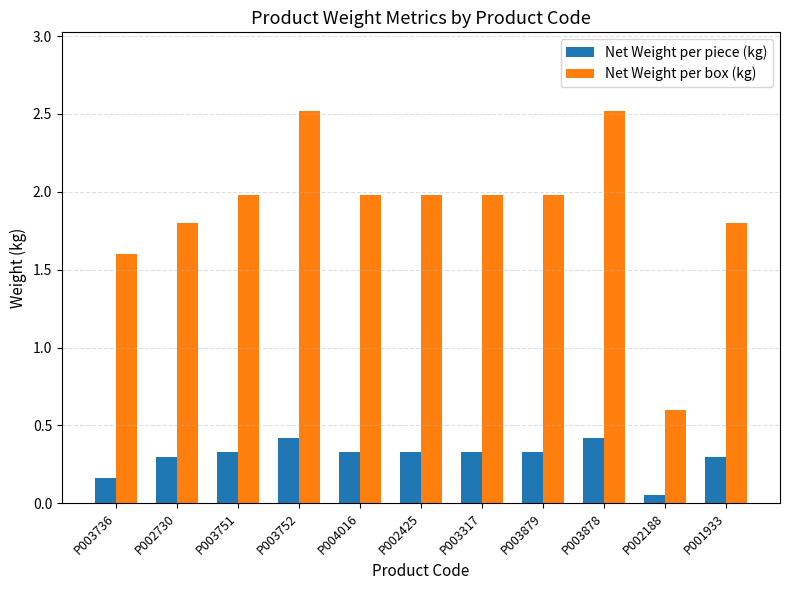

Rank the series by their maximum value, from highest to lowest.

Net Weight per box (kg), Net Weight per piece (kg)